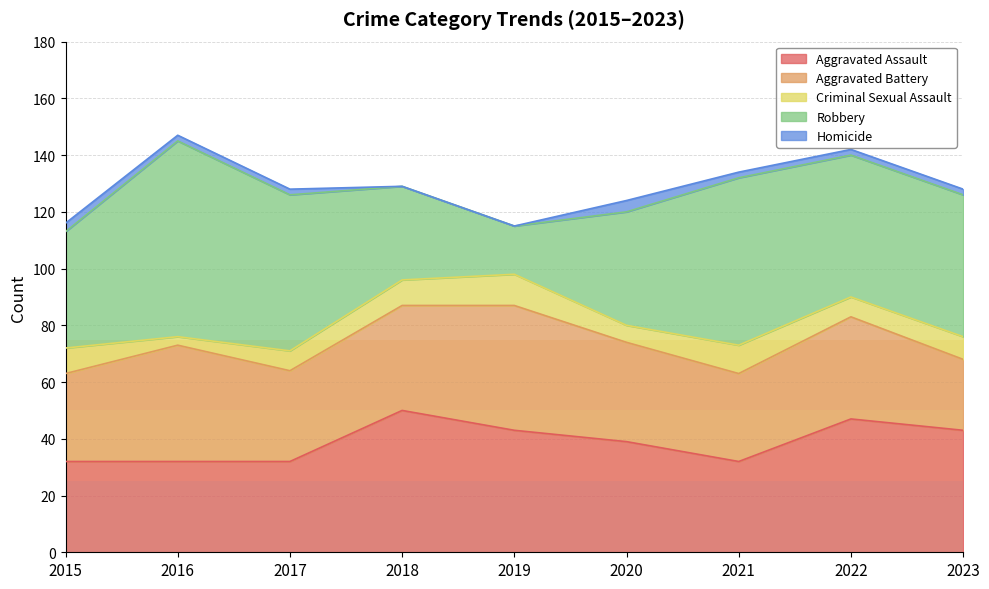

What is the value of the Robbery point at the 1st from the left?

41